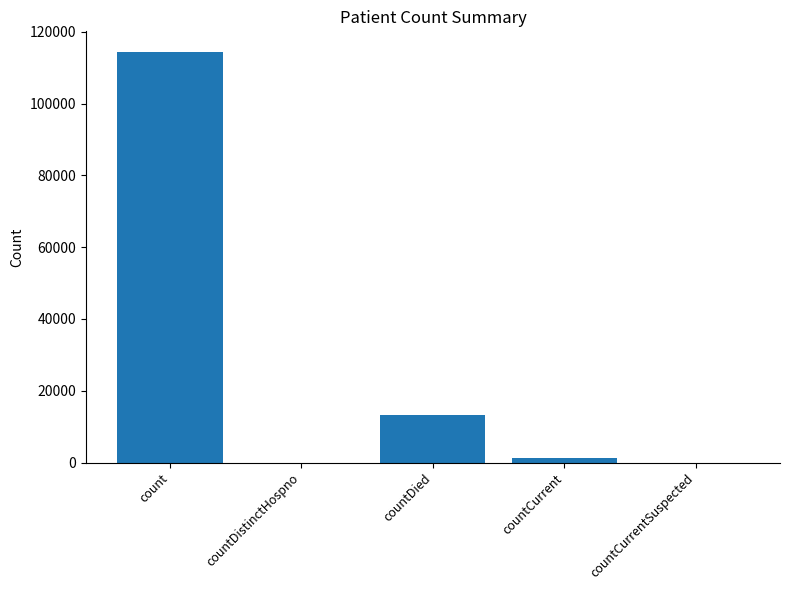

Which has a higher value, countCurrent or countDied?

countDied